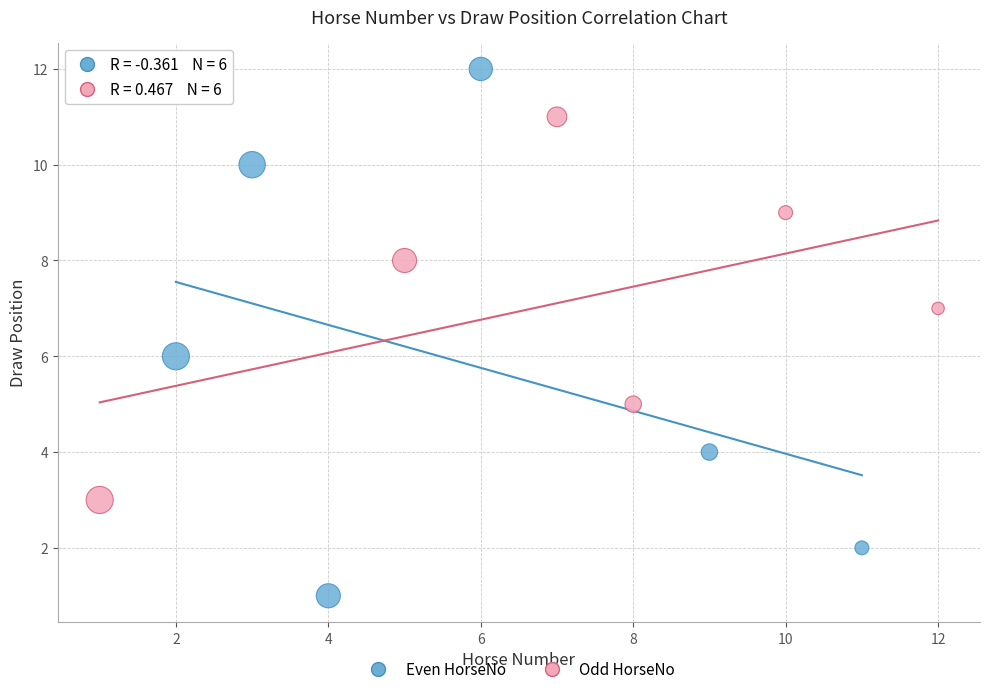

Which series has the widest spread of Y values?

Even HorseNo